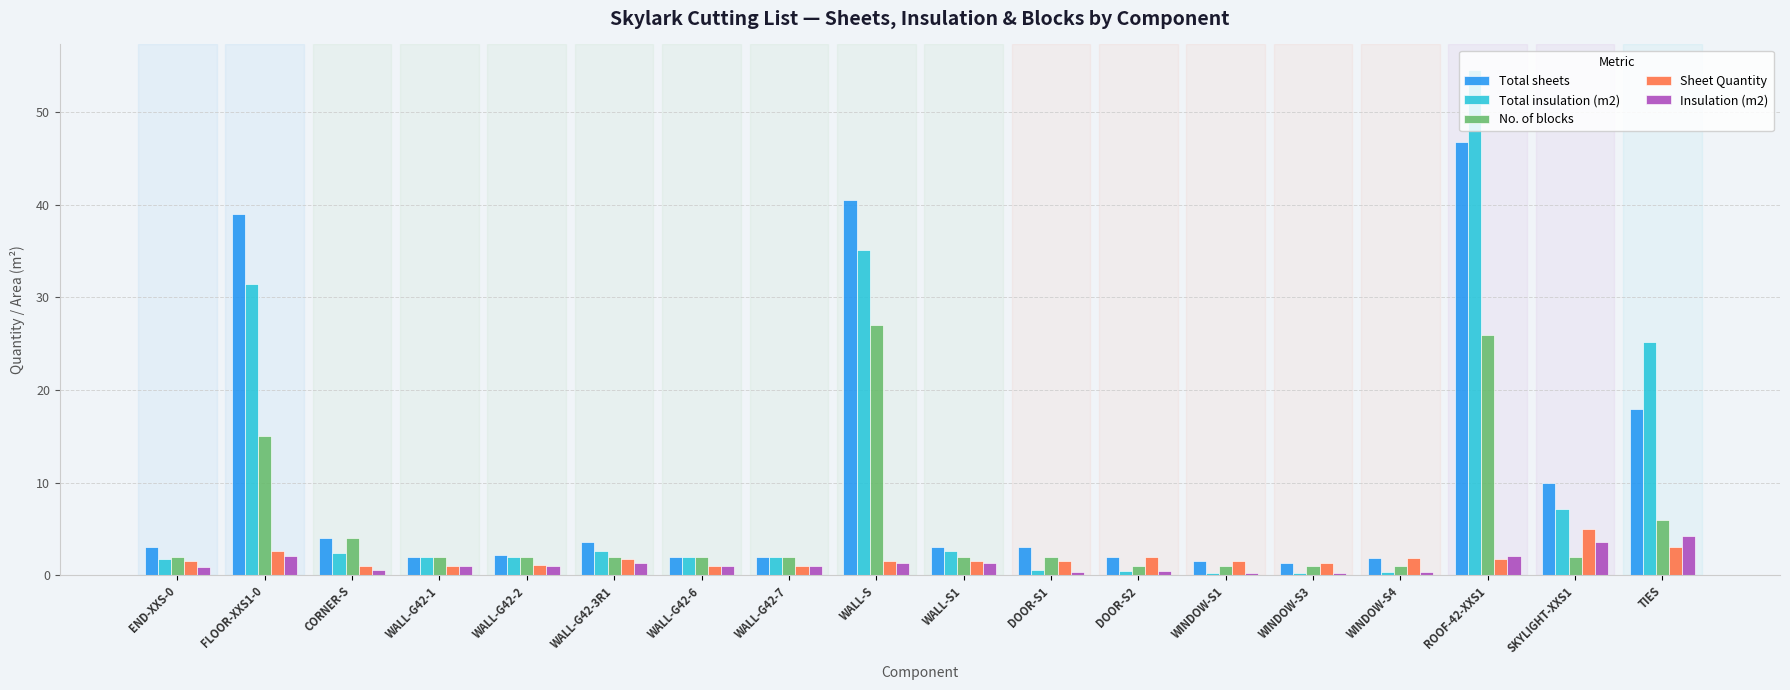

What is the difference between the highest and lowest values at WALL-G42-1?

1.0